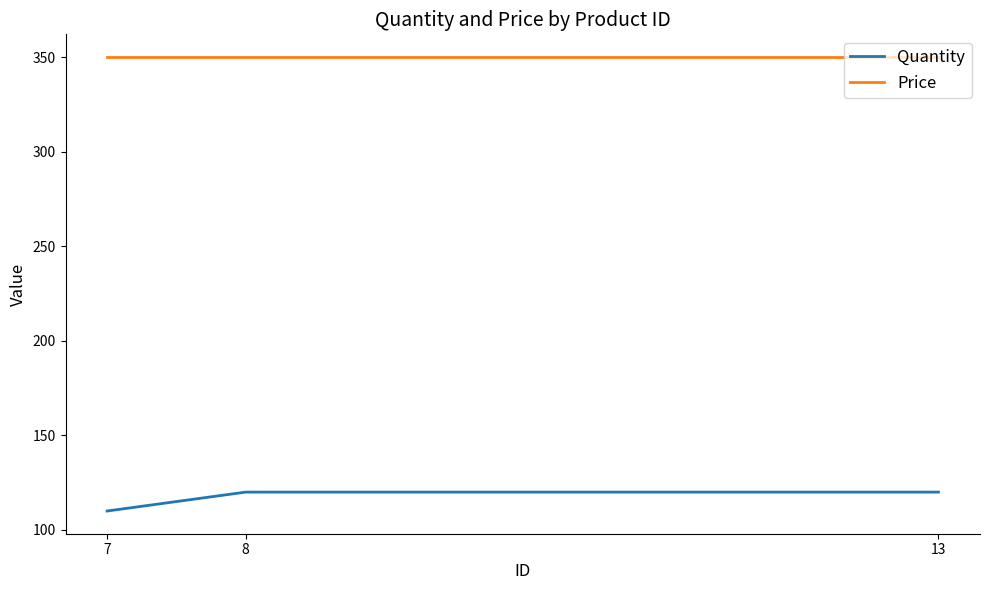

Reading left to right, what are all the values shown in this chart?

Quantity: 7=110	8=120	13=120
Price: 7=350	8=350	13=350